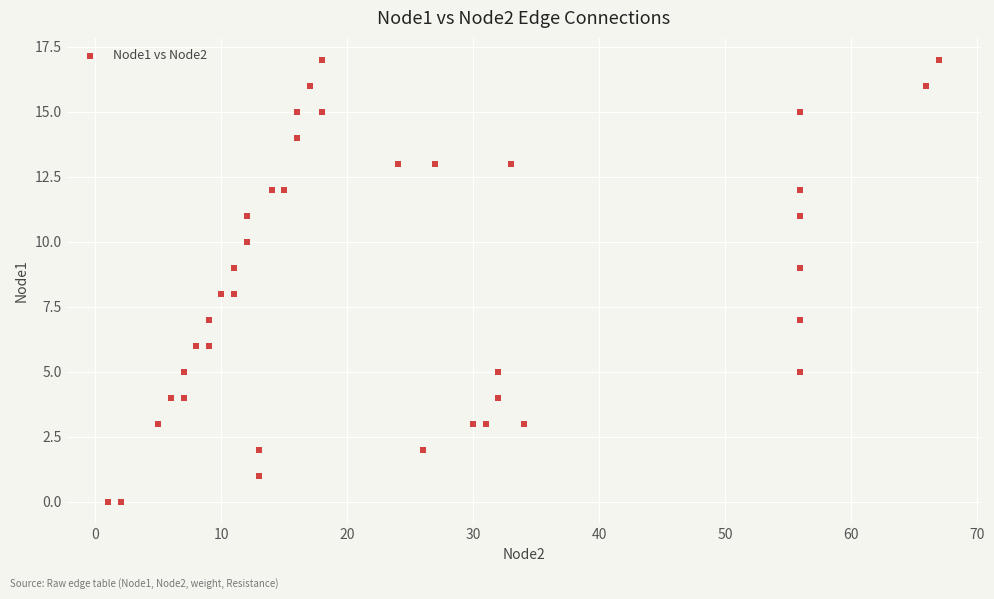

What is the range of Y values (max minus min)?

17